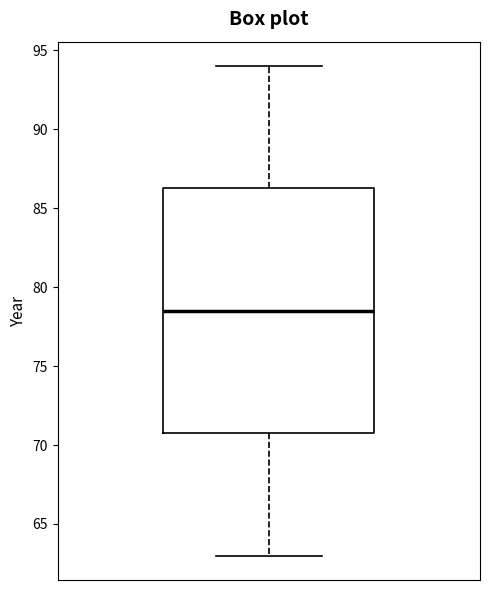

Where does the median line of the box sit on the y-axis? The values are not printed on the chart, so give them approximately, as read against the axis.

78.5